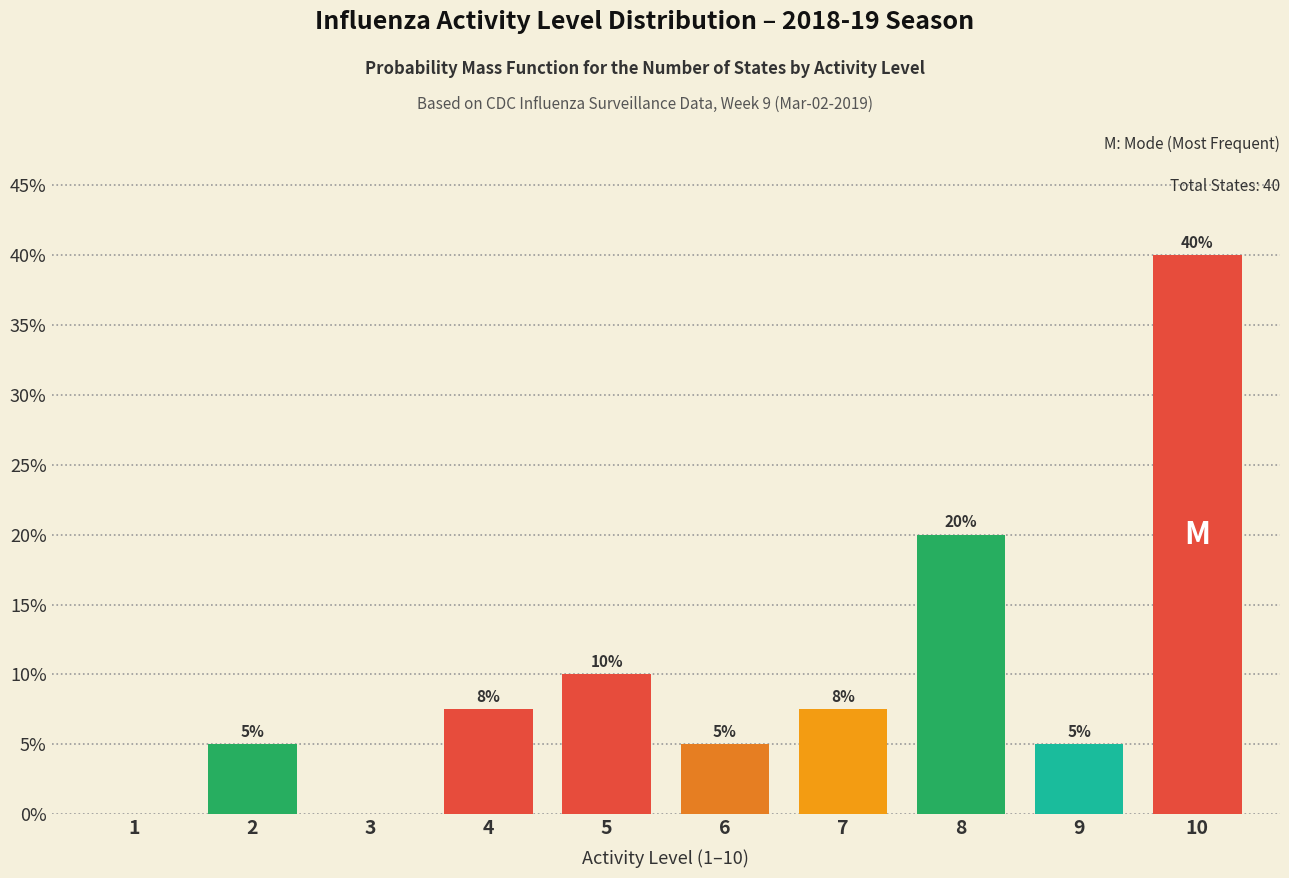

What is the maximum value shown in the chart?

40.0